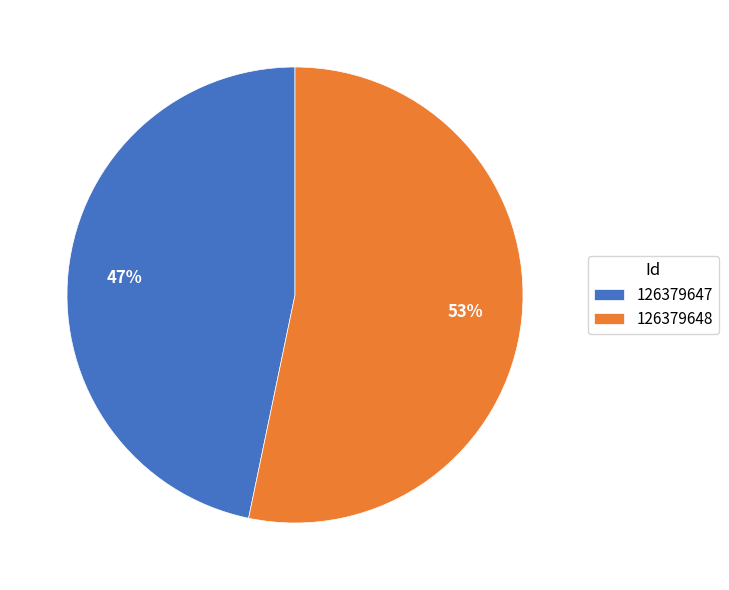

To the nearest percent, what is the average slice percentage?

50%